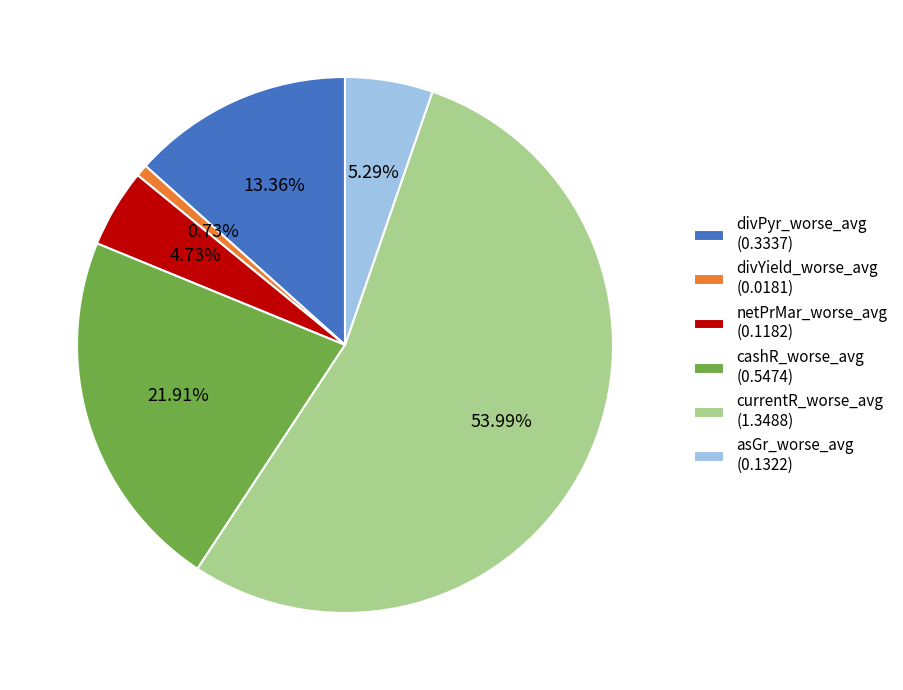

Between netPrMar_worse_avg and asGr_worse_avg, which is larger?

asGr_worse_avg